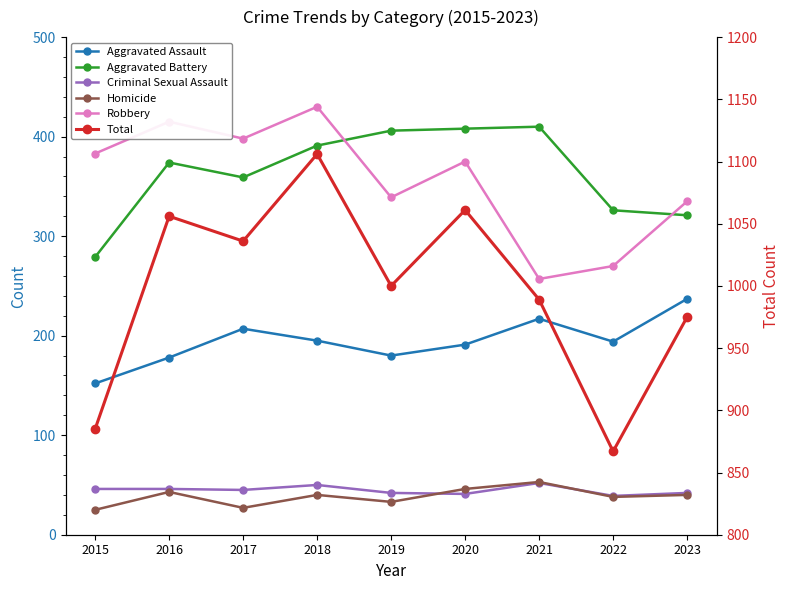

Reading left to right, extract all data points from this chart.

Aggravated Assault: 152	178	207	195	180	191	217	194	237
Aggravated Battery: 279	374	359	391	406	408	410	326	321
Criminal Sexual Assault: 46	46	45	50	42	41	52	39	42
Homicide: 25	43	27	40	33	46	53	38	40
Robbery: 383	415	398	430	339	375	257	270	335
Total: 885	1056	1036	1106	1000	1061	989	867	975